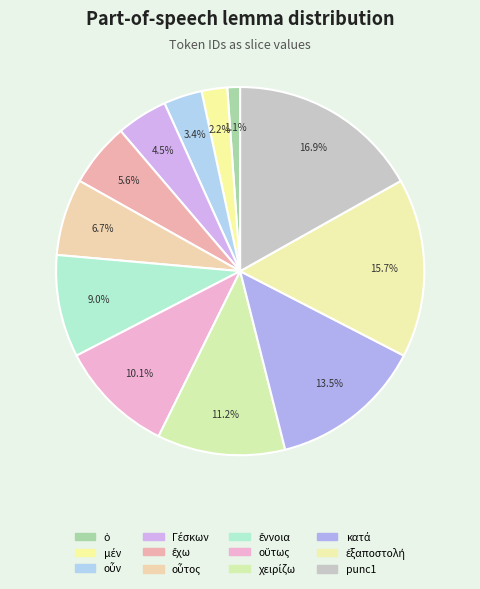

Combined, do punc1 and ἔχω account for over 50%?

No